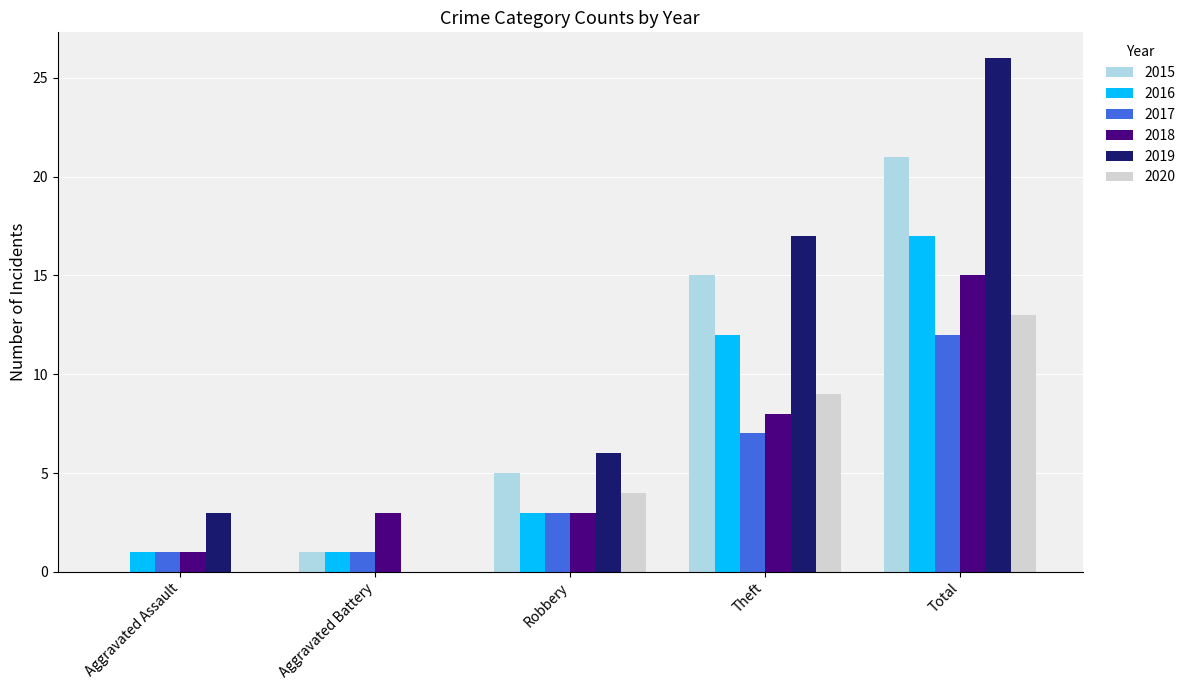

The 2016 series shows 17 at Total. True or false?

True